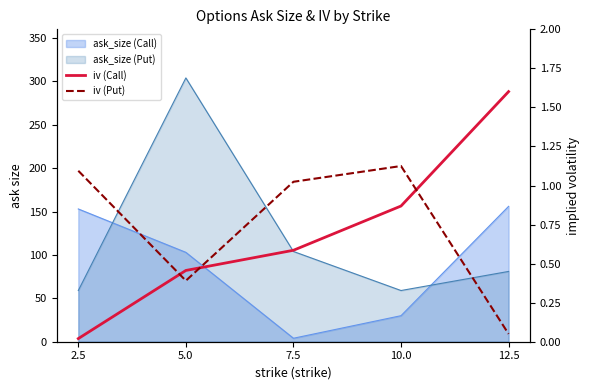

The iv (Call) series shows 0.8 at 5.0. True or false?

False